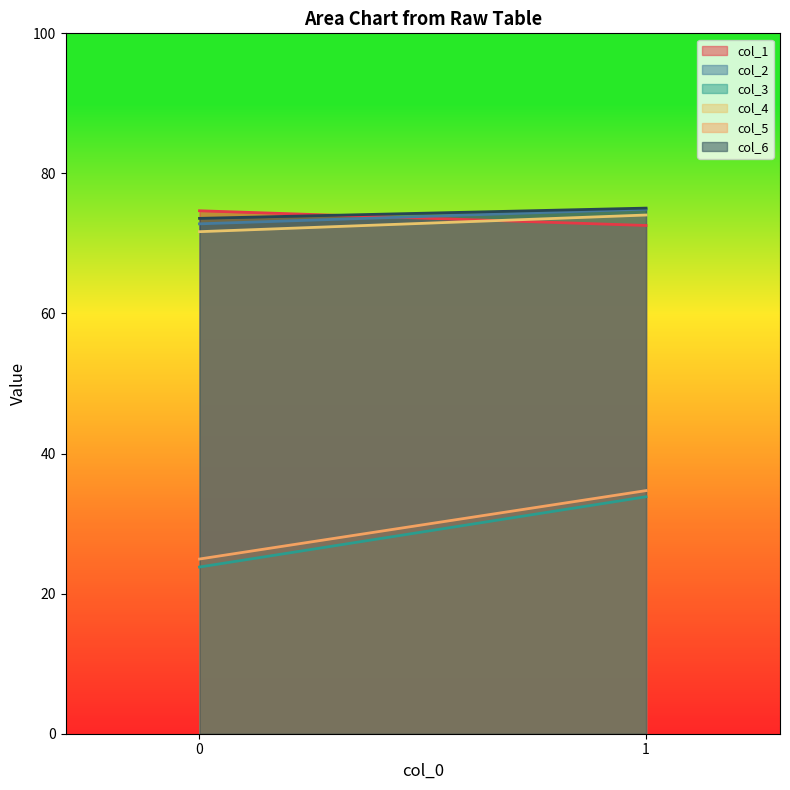

At how many categories does at least one series exceed 72?

2